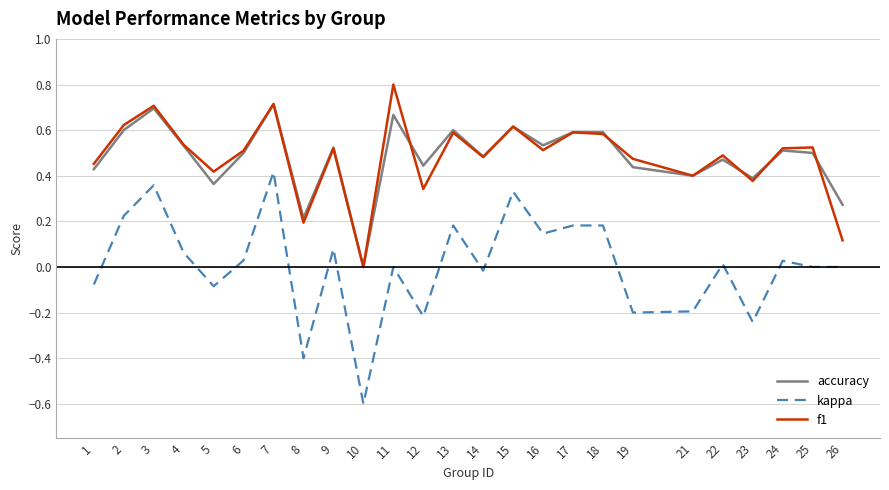

List the series in order of their peak value, highest first.

f1, accuracy, kappa